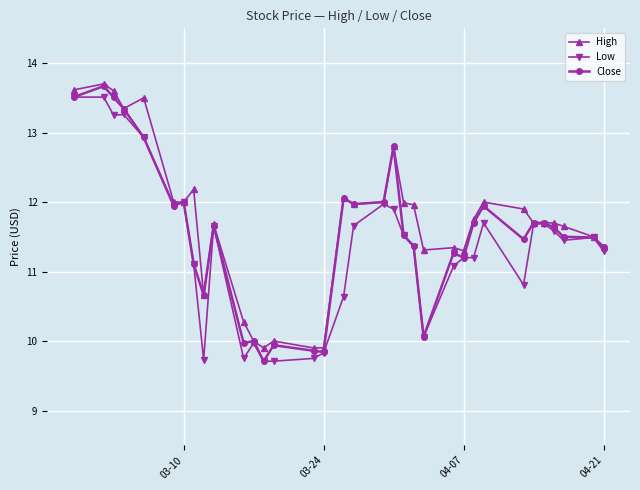

What is the value of the Low point at the 5th from the left?

12.9